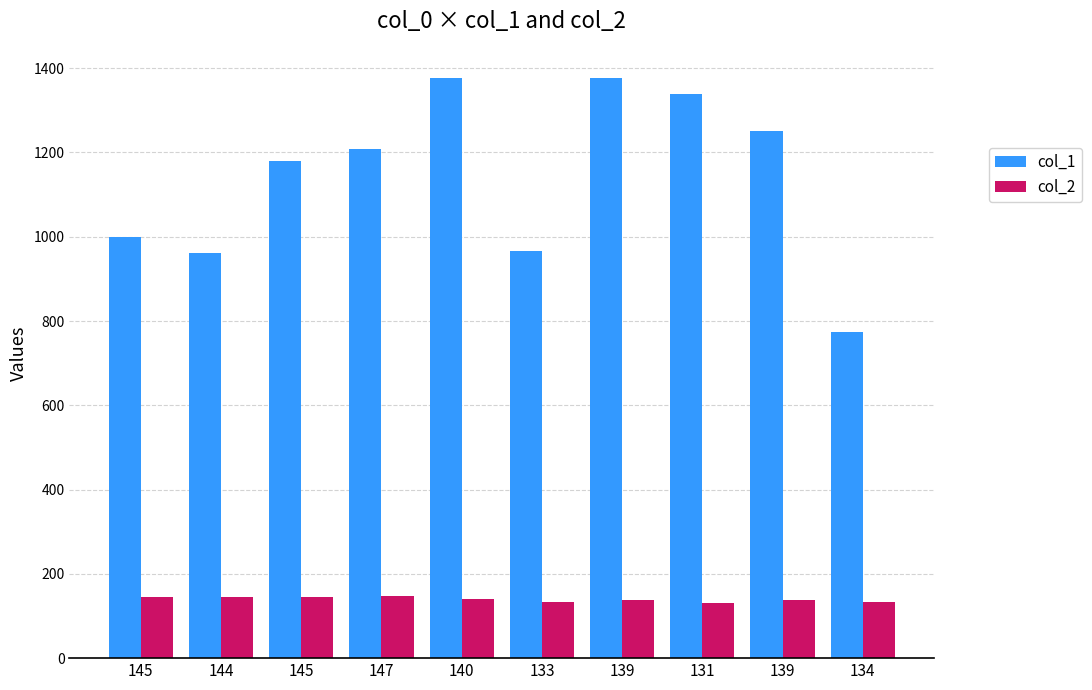

At which label is col_1 closest to 1076?

145